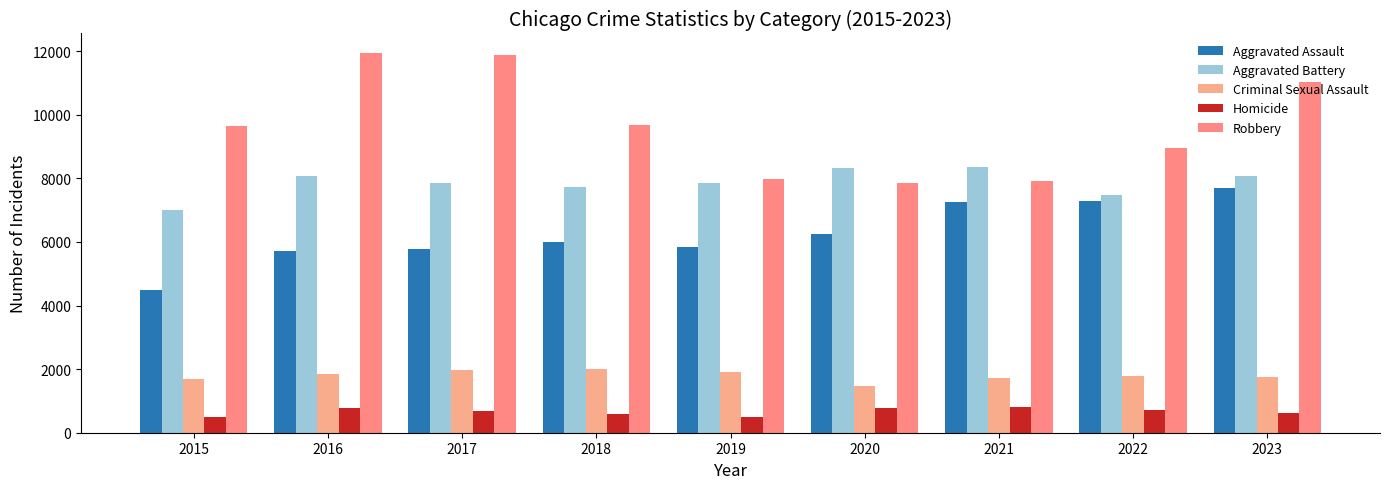

At which category is the sum across all series the highest?

2023